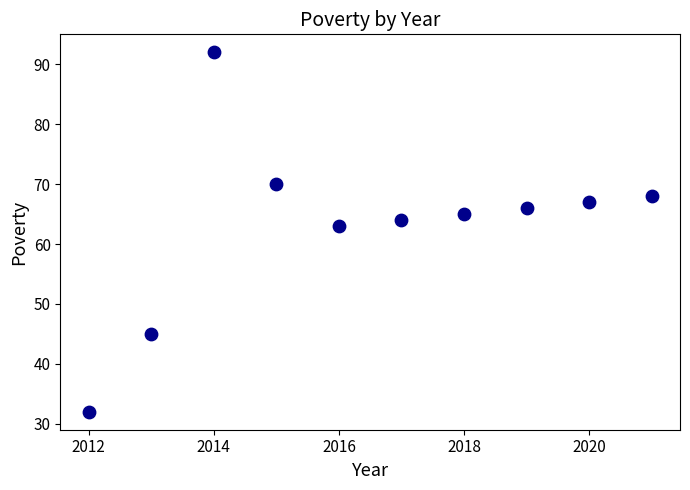

What Y value in the scatter plot is closest to 62?

63